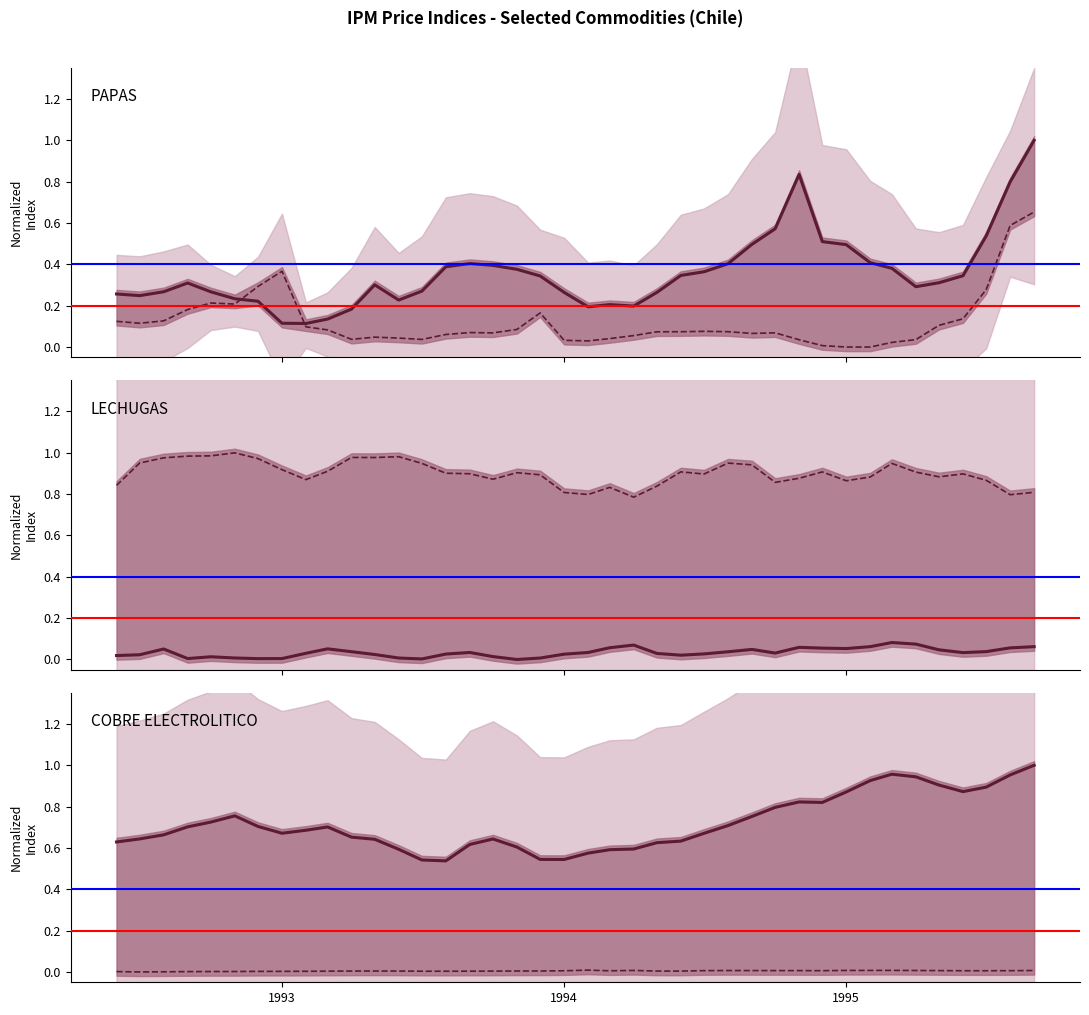

Reading left to right, list all the values displayed in this chart.

PAPAS: 0.3	0.2	0.3	0.3	0.3	0.2	0.2	0.1	0.1	0.1	0.2	0.3	0.2	0.3	0.4	0.4	0.4	0.4	0.3	0.3	0.2	0.2	0.2	0.3	0.3	0.4	0.4	0.5	0.6	0.8	0.5	0.5	0.4	0.4	0.3	0.3	0.3	0.5	0.8	1.0
CEBOLLAS: 0.1	0.1	0.1	0.2	0.2	0.2	0.3	0.4	0.1	0.1	0.0	0.0	0.0	0.0	0.1	0.1	0.1	0.1	0.2	0.0	0.0	0.0	0.1	0.1	0.1	0.1	0.1	0.1	0.1	0.0	0.0	0.0	0.0	0.0	0.0	0.1	0.1	0.3	0.6	0.7
LECHUGAS: 0.0	0.0	0.1	0.0	0.0	0.0	0.0	0.0	0.0	0.1	0.0	0.0	0.0	0.0	0.0	0.0	0.0	0.0	0.0	0.0	0.0	0.1	0.1	0.0	0.0	0.0	0.0	0.0	0.0	0.1	0.1	0.1	0.1	0.1	0.1	0.0	0.0	0.0	0.1	0.1
PETROLEO CRUDO: 0.8	1.0	1.0	1.0	1.0	1.0	1.0	0.9	0.9	0.9	1.0	1.0	1.0	0.9	0.9	0.9	0.9	0.9	0.9	0.8	0.8	0.8	0.8	0.8	0.9	0.9	1.0	0.9	0.9	0.9	0.9	0.9	0.9	0.9	0.9	0.9	0.9	0.9	0.8	0.8
COBRE ELECTROLITICO: 0.6	0.6	0.7	0.7	0.7	0.8	0.7	0.7	0.7	0.7	0.7	0.6	0.6	0.5	0.5	0.6	0.6	0.6	0.5	0.5	0.6	0.6	0.6	0.6	0.6	0.7	0.7	0.8	0.8	0.8	0.8	0.9	0.9	1.0	0.9	0.9	0.9	0.9	1.0	1.0
AZUFRE: 0.0	0.0	0.0	0.0	0.0	0.0	0.0	0.0	0.0	0.0	0.0	0.0	0.0	0.0	0.0	0.0	0.0	0.0	0.0	0.0	0.0	0.0	0.0	0.0	0.0	0.0	0.0	0.0	0.0	0.0	0.0	0.0	0.0	0.0	0.0	0.0	0.0	0.0	0.0	0.0